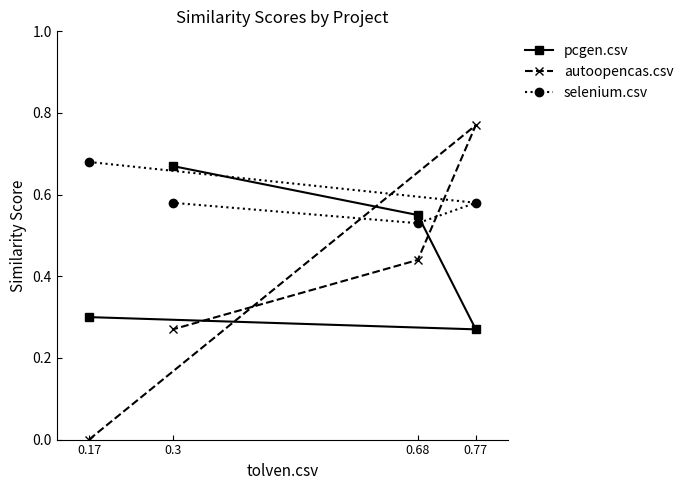

True or false: selenium.csv has a value of 0.3 at 0.77.

False